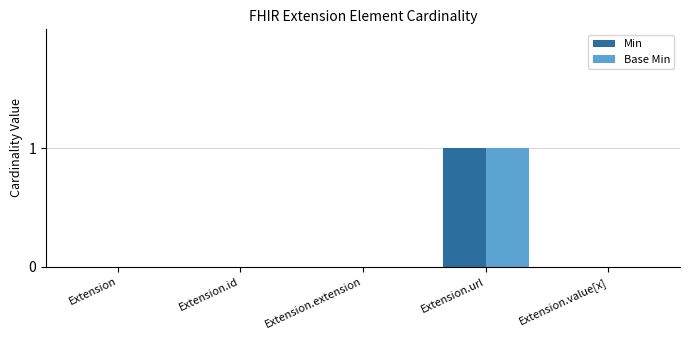

Is the value of Min at Extension.url greater than the value of Base Min at Extension.id?

Yes